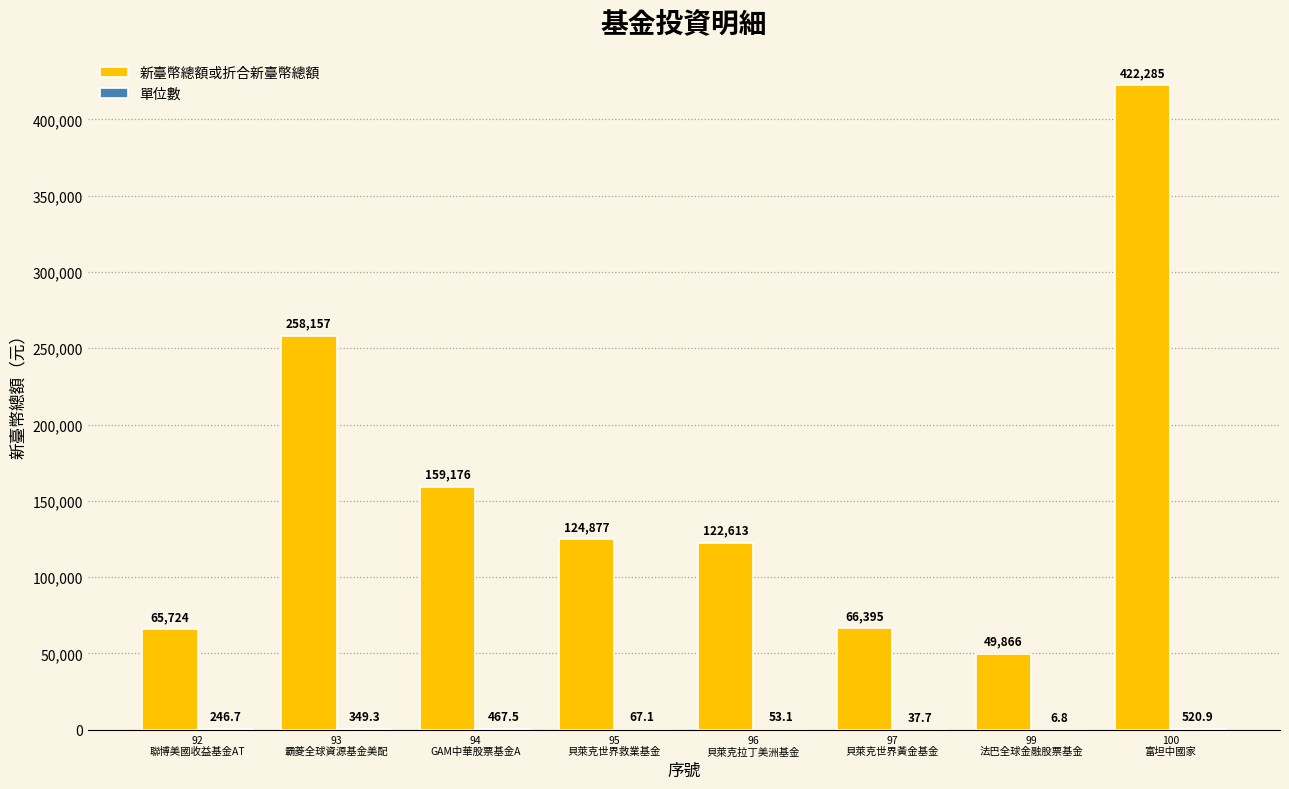

What is the maximum value for 新臺幣總額或折合新臺幣總額?

422285.0